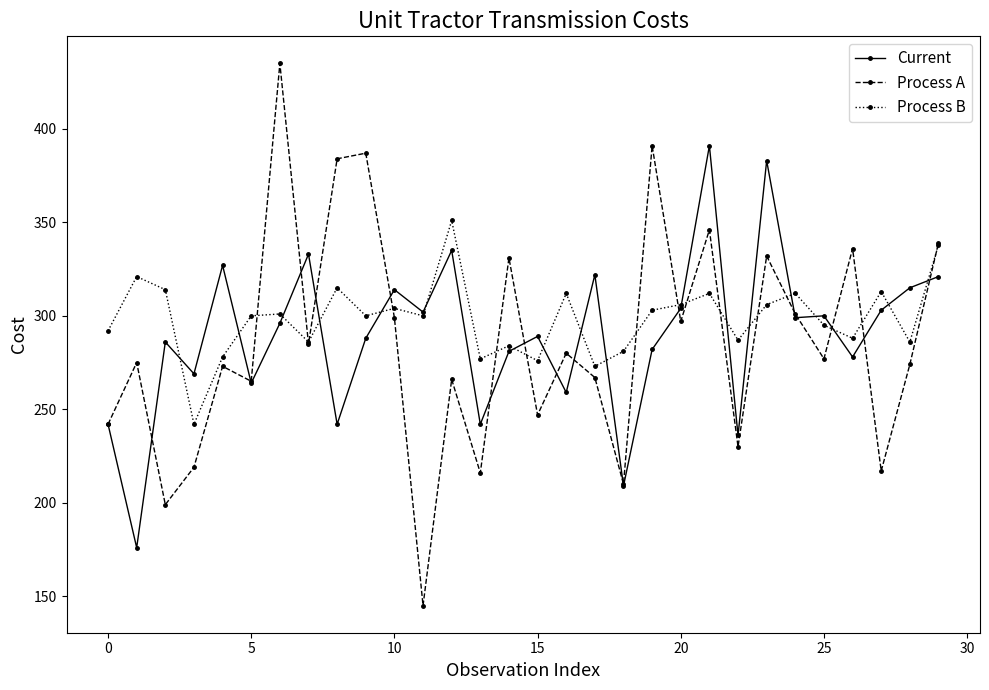

What is the value of the Current point at the 27th from the left?

278